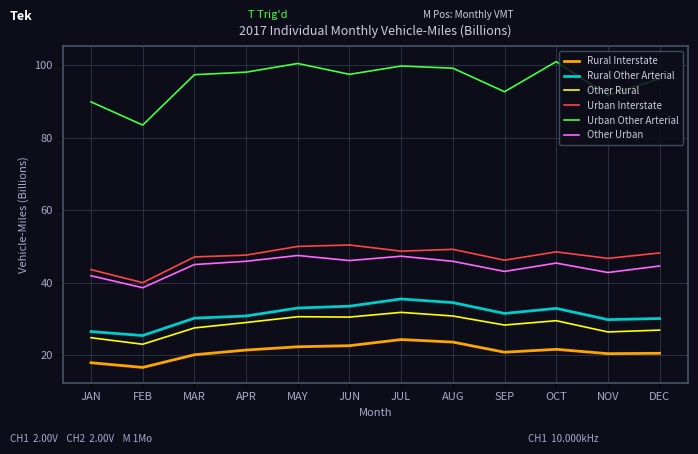

What is the spread (max minus min) of values at MAY?

78.2